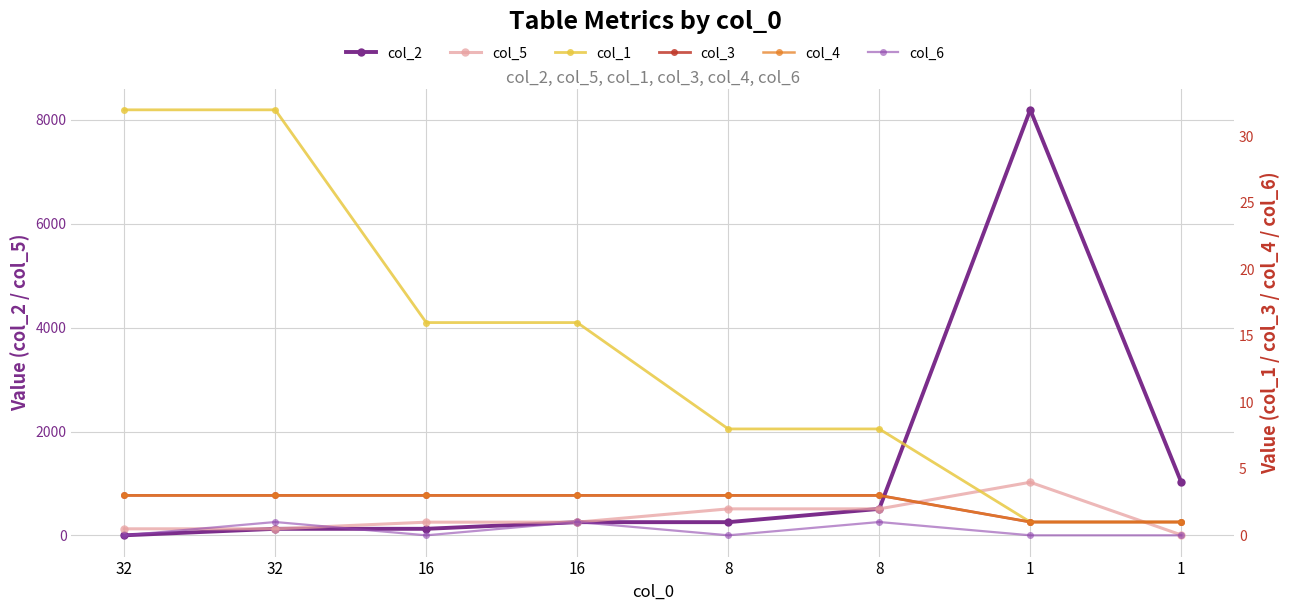

What are all the series names shown in the legend?

col_2, col_5, col_1, col_3, col_4, col_6